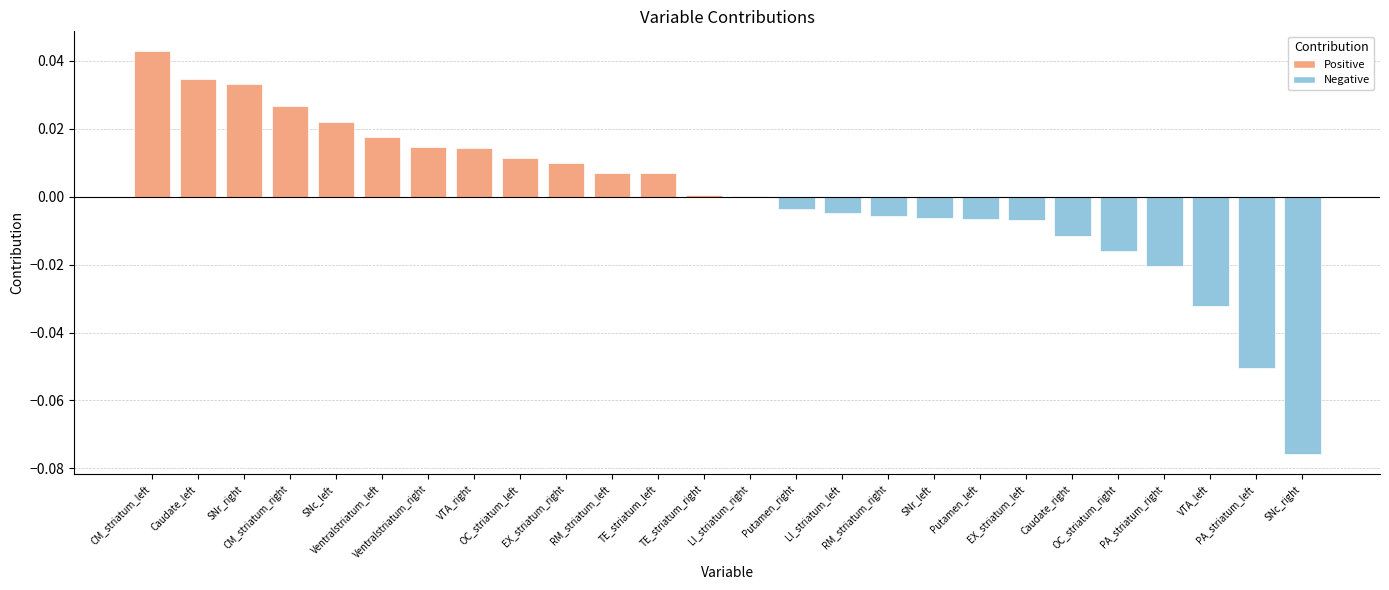

What is the label of the 13th bar from the right?

LI_striatum_right